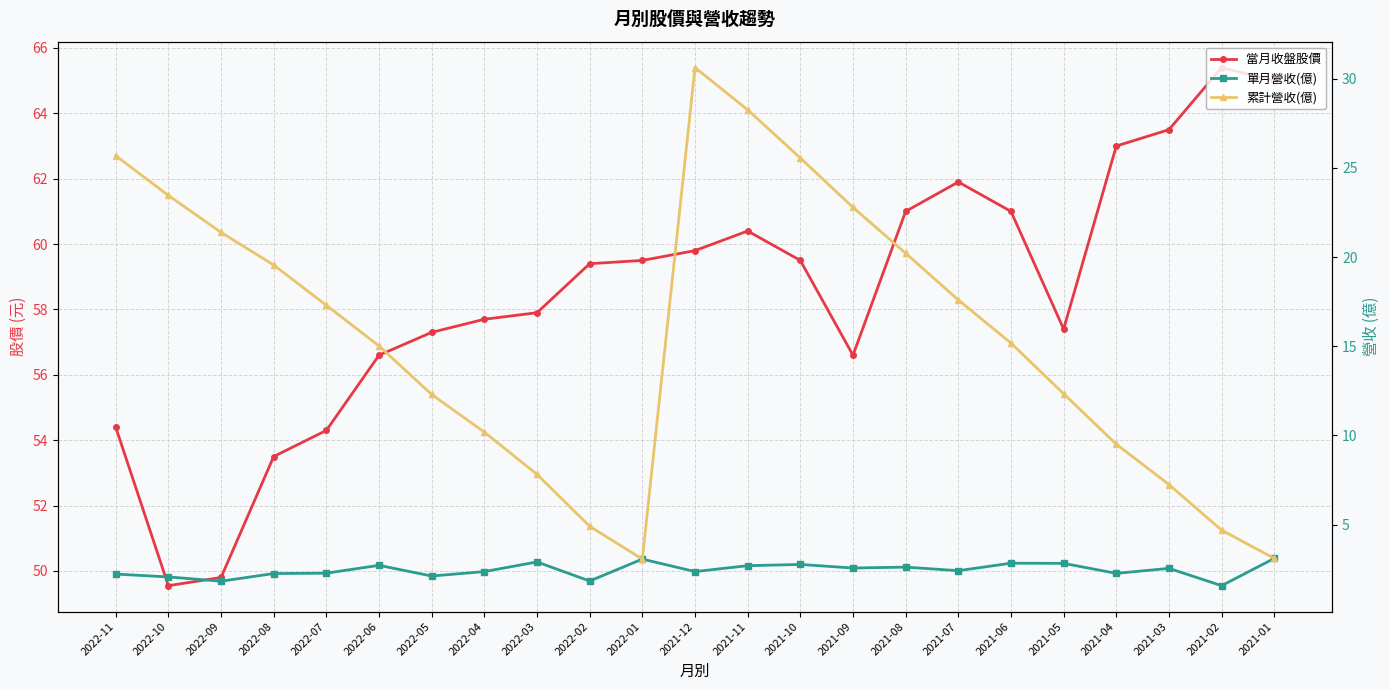

Reading left to right, list all the values displayed in this chart.

當月收盤股價: 54.4	49.5	49.8	53.5	54.3	56.6	57.3	57.7	57.9	59.4	59.5	59.8	60.4	59.5	56.6	61.0	61.9	61.0	57.4	63.0	63.5	65.4	65.0
單月營收(億): 2.2	2.1	1.8	2.3	2.3	2.7	2.1	2.4	2.9	1.8	3.1	2.4	2.7	2.8	2.6	2.6	2.4	2.8	2.8	2.3	2.5	1.6	3.1
累計營收(億): 25.7	23.5	21.4	19.6	17.3	15.0	12.3	10.2	7.8	4.9	3.1	30.6	28.3	25.6	22.8	20.2	17.6	15.2	12.3	9.5	7.2	4.7	3.1